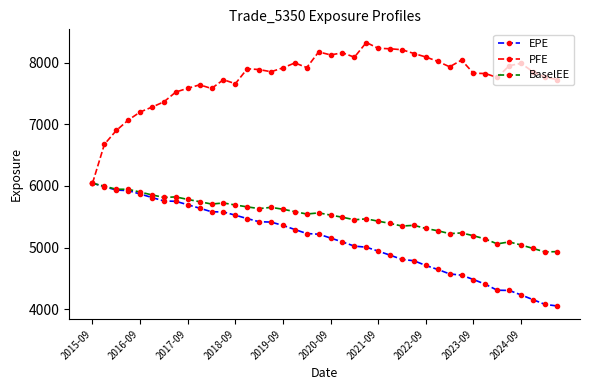

What is the minimum value for BaselEE?

4930.0